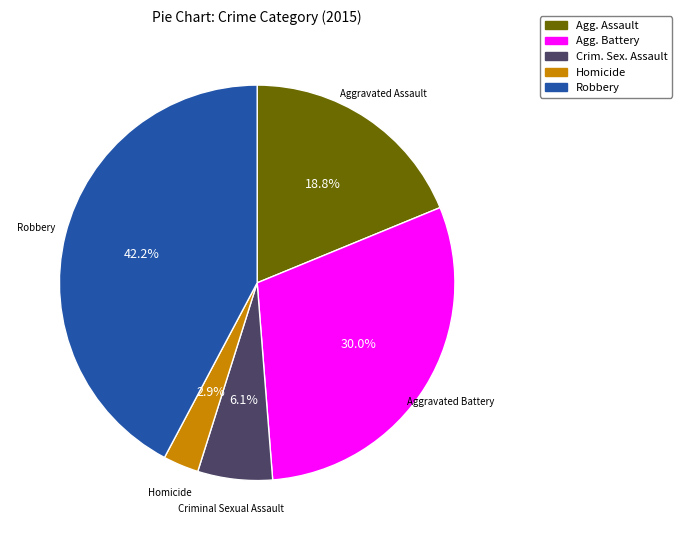

Rank the categories by value from highest to lowest.

Robbery, Agg. Battery, Agg. Assault, Crim. Sex. Assault, Homicide